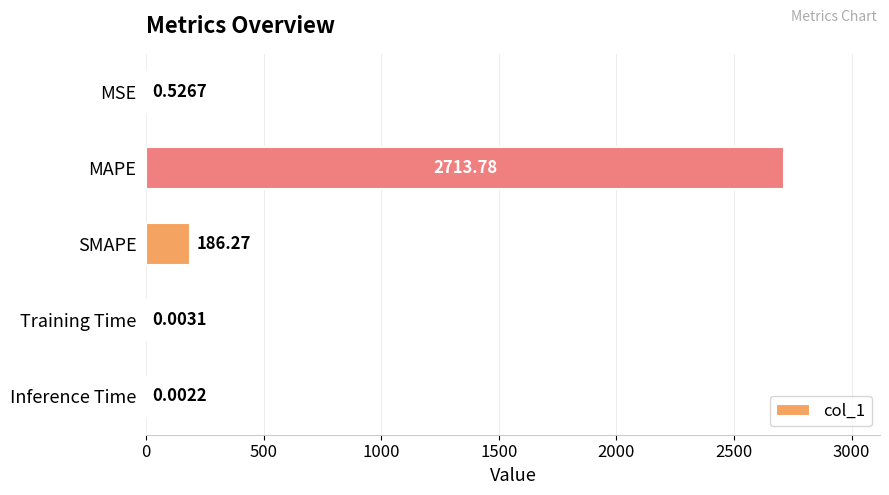

Between Training Time and MSE, which is larger?

MSE